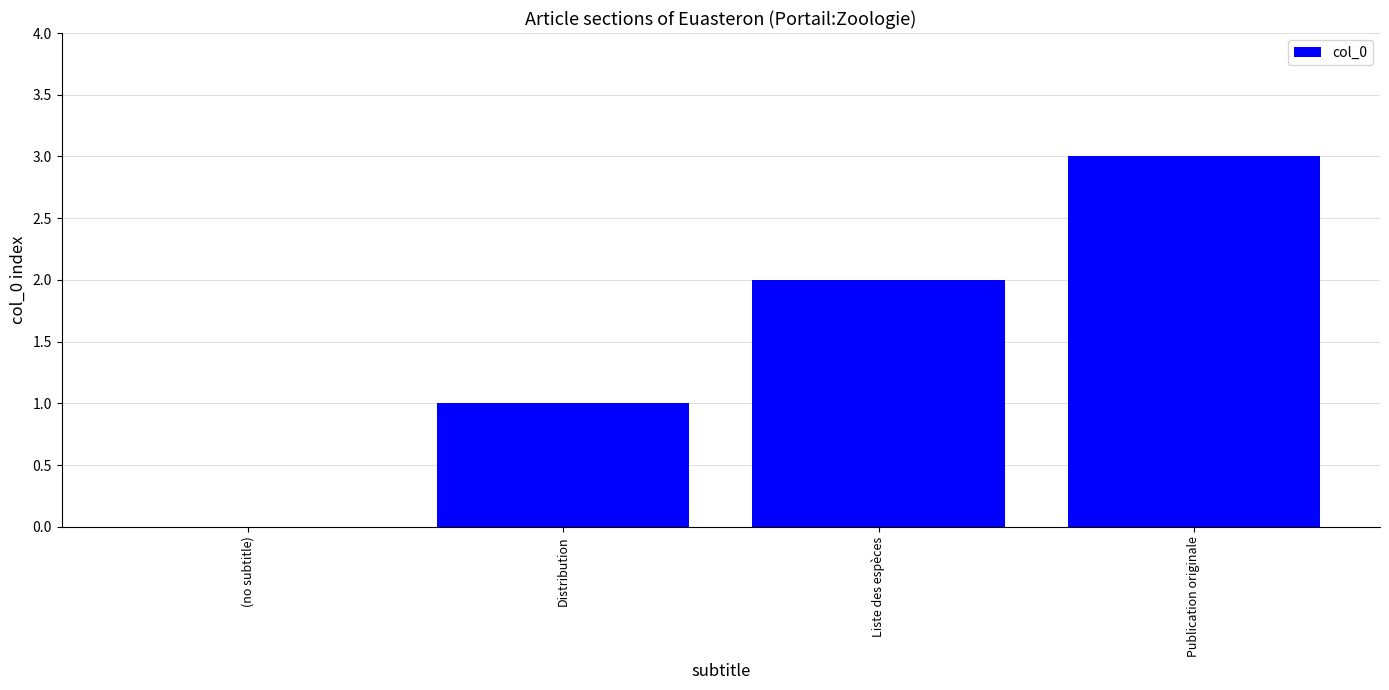

At which category does the chart reach its peak across all series?

Publication originale